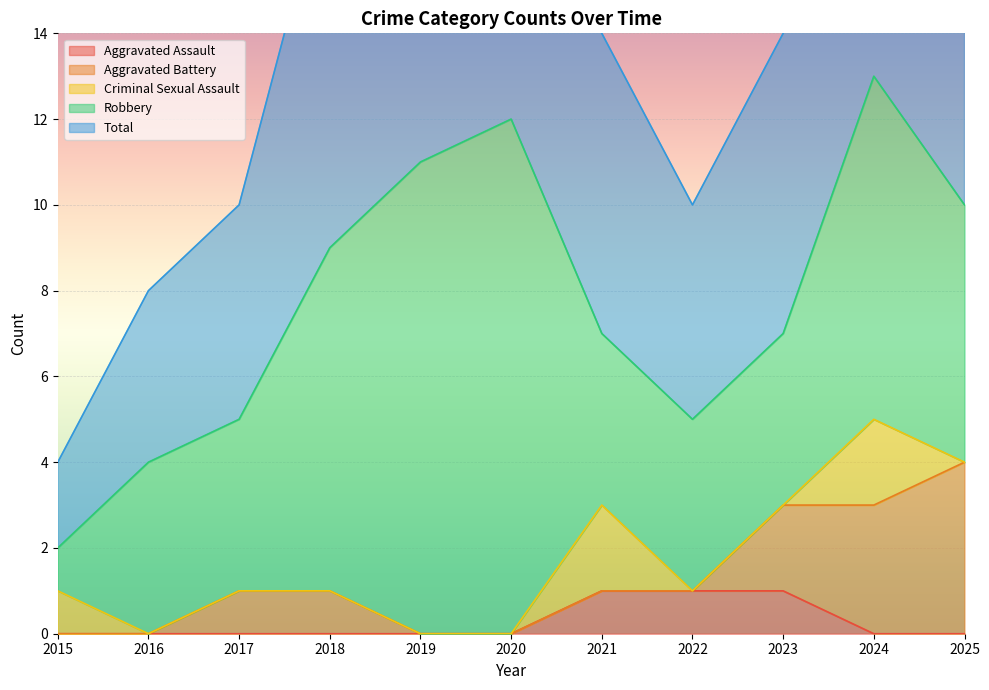

True or false: Total and Aggravated Battery intersect in this chart.

False